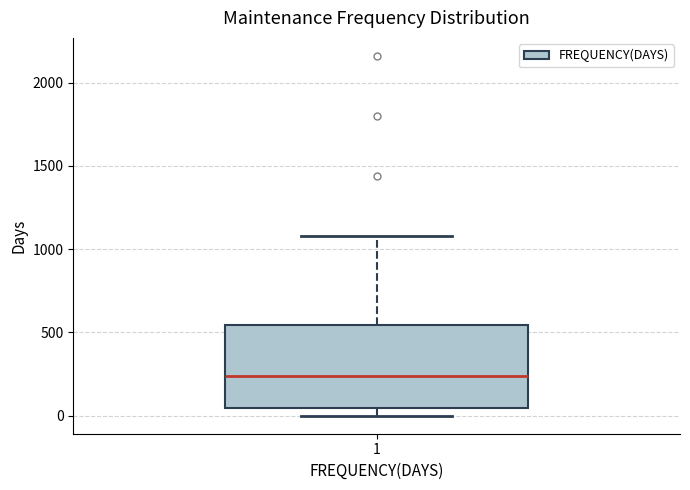

Read this box plot against the y-axis: the position of the median line, the range covered by the box, and the ends of both whiskers. The values are not printed on the chart, so give them approximately, as read against the axis.

median 250, box 50 to 550, whiskers 0 to 1100